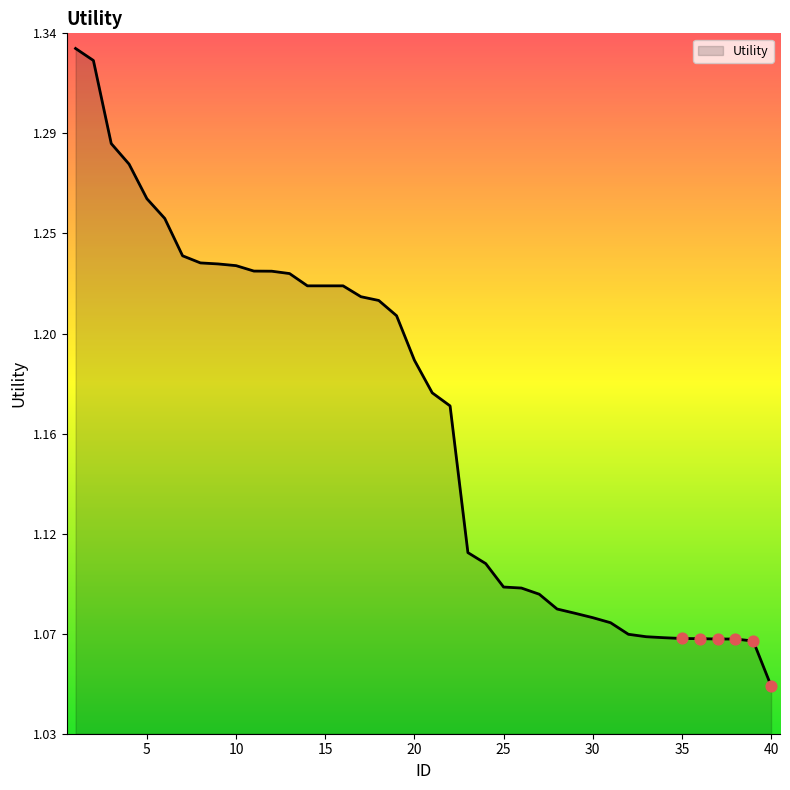

Is this an area chart (filled region under the line)?

Yes